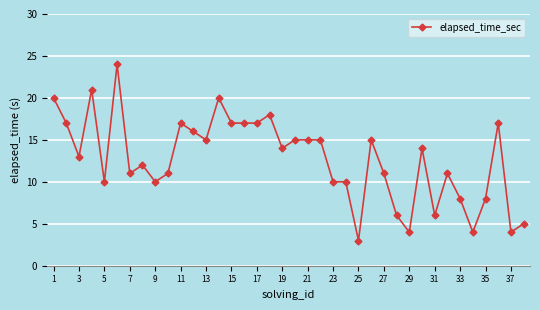

What is the difference between the maximum and second lowest values?

20